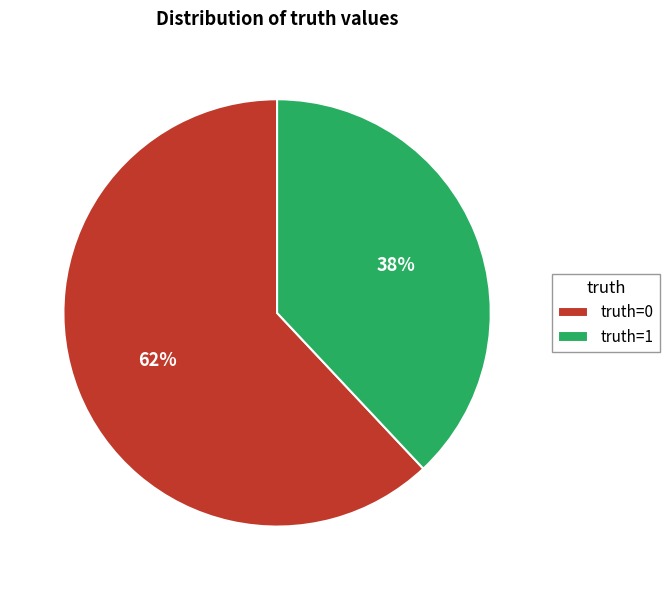

To the nearest percent, what percentage of the pie is truth=0?

62%